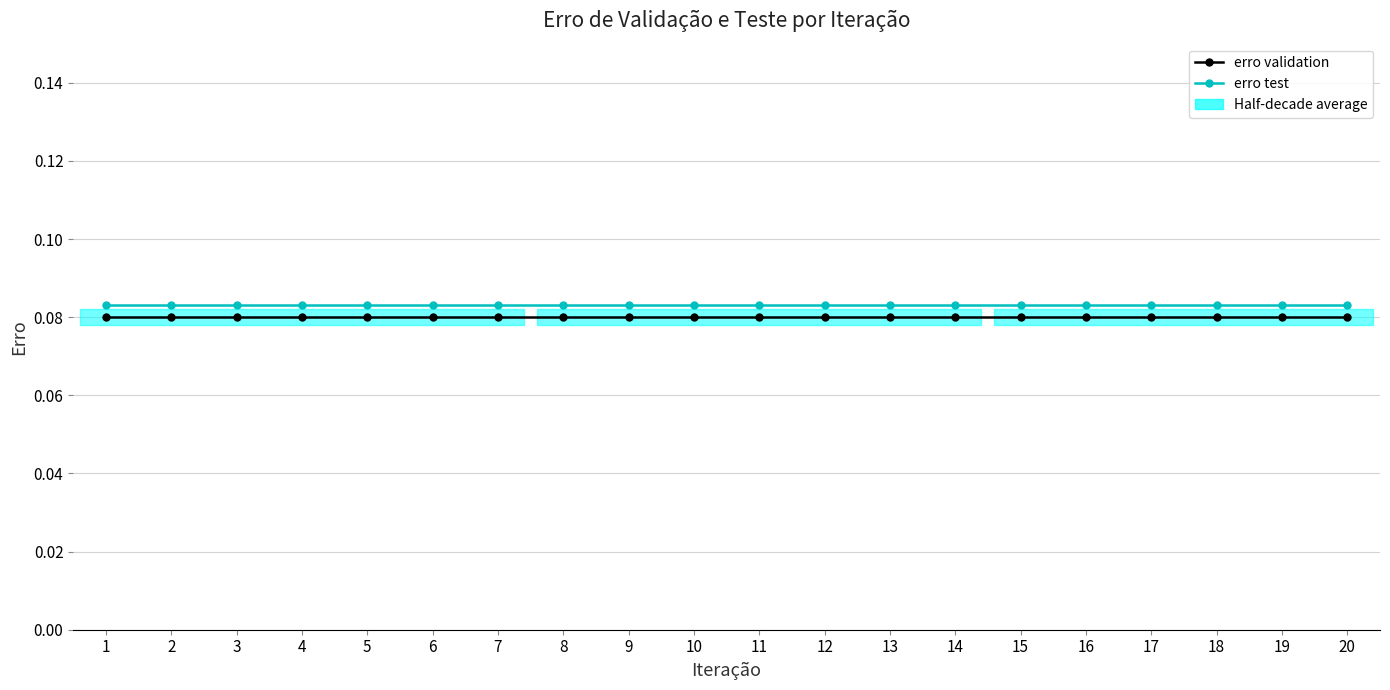

Is it true that erro test equals 0.1 at 11?

False